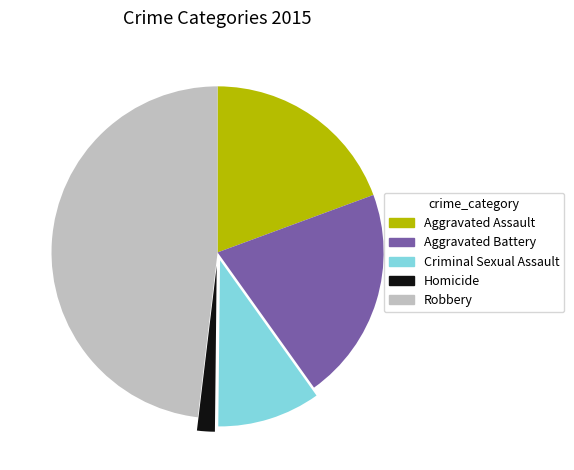

Does Aggravated Assault account for over 50% of the chart?

No